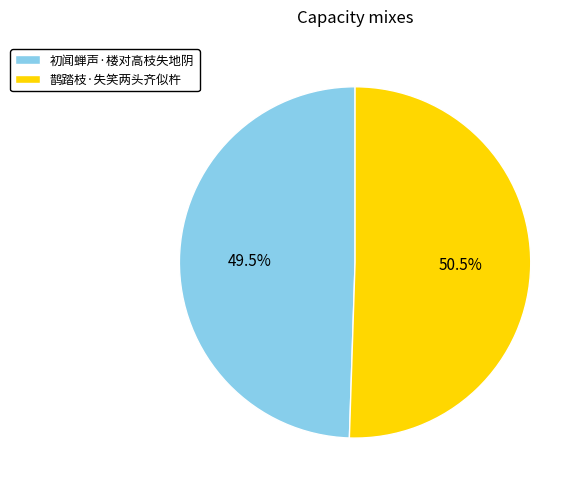

To the nearest percent, what is the difference between the largest and smallest slice percentages?

1%